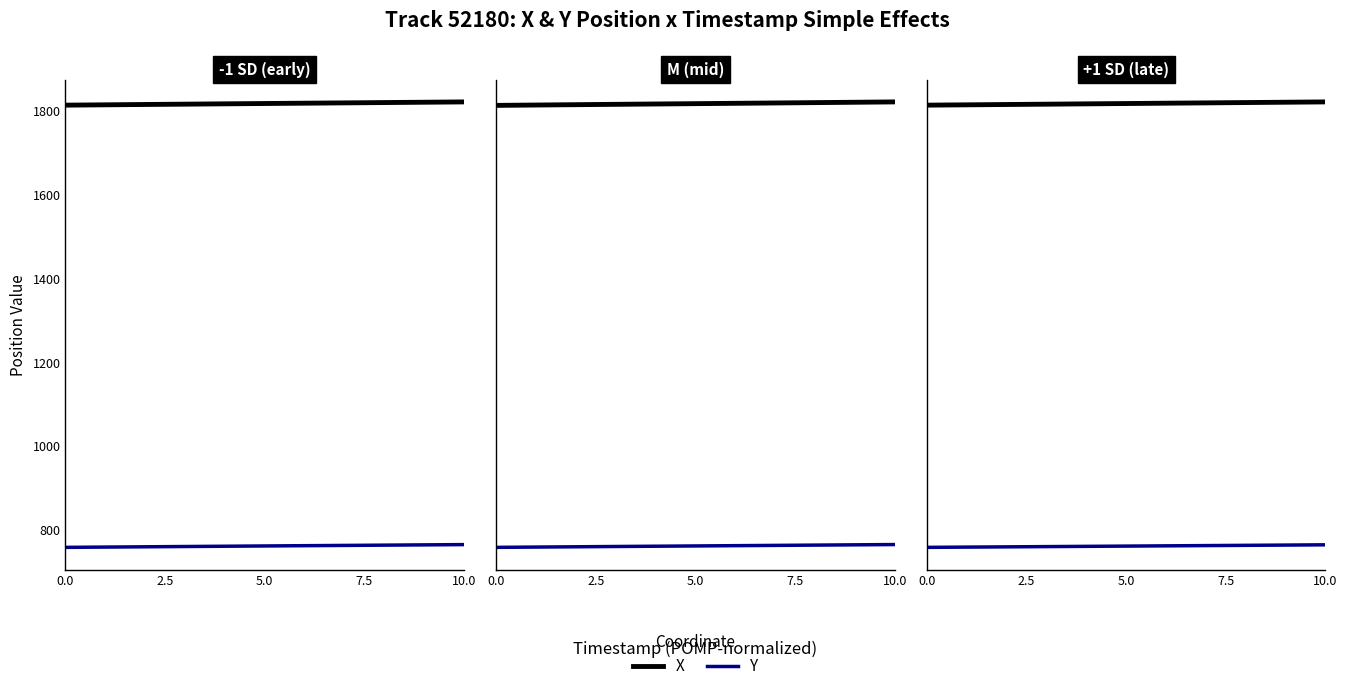

True or false: X has more than 2 points higher than both neighbors.

False